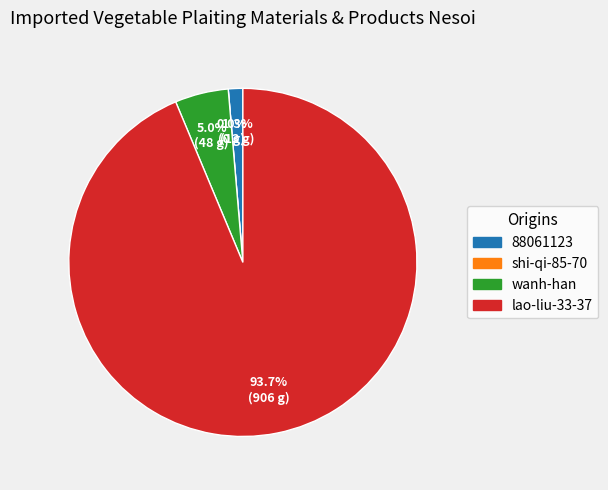

What is the change in value from shi-qi-85-70 to lao-liu-33-37?

+906